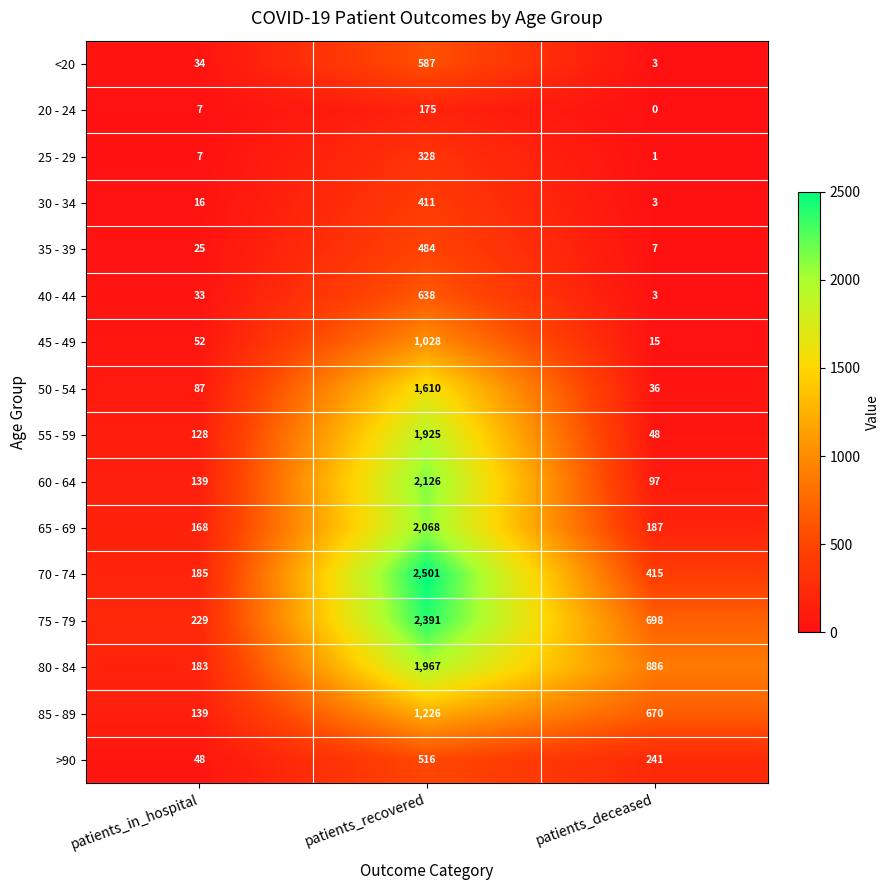

What is the difference between the 30 - 34 values at patients_in_hospital and patients_recovered?

395